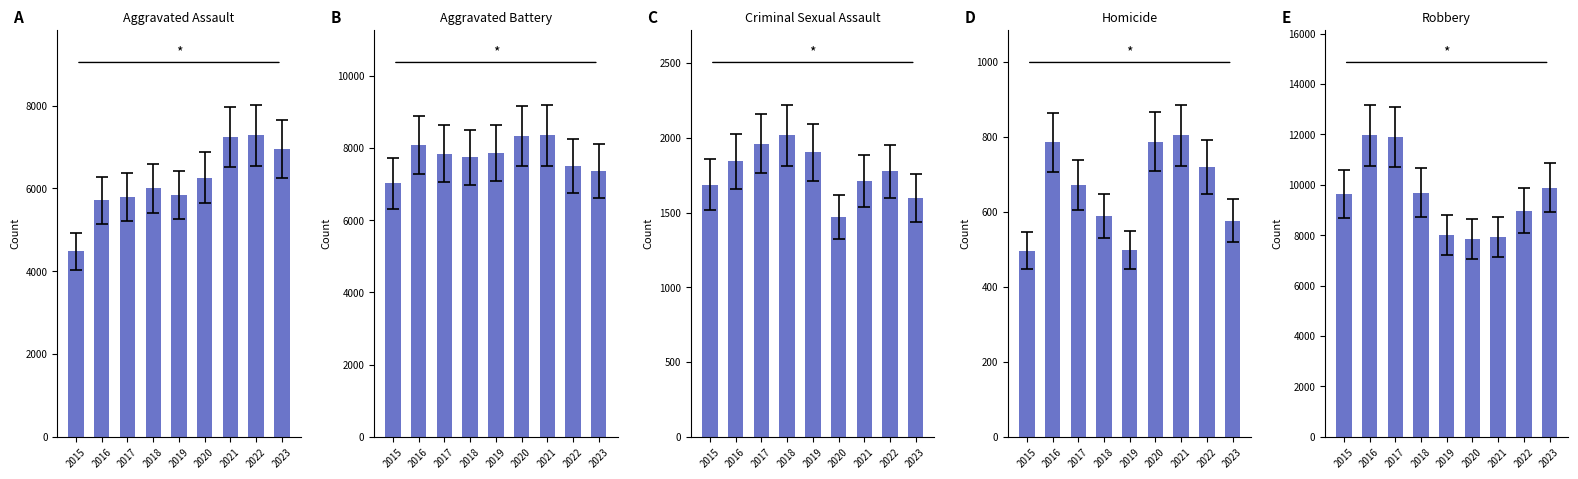

True or false: Robbery has a value of 13693 at 2019.

False